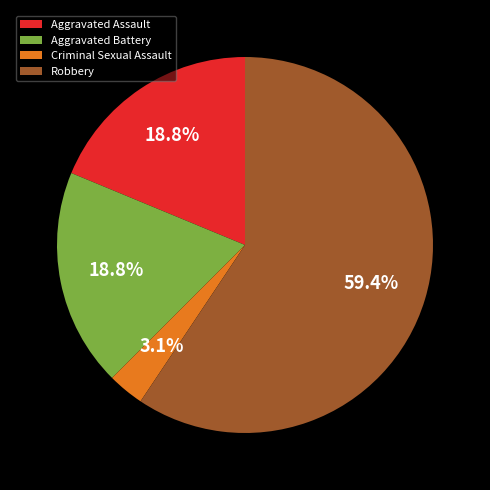

Which category has the smallest portion of the pie?

Criminal Sexual Assault